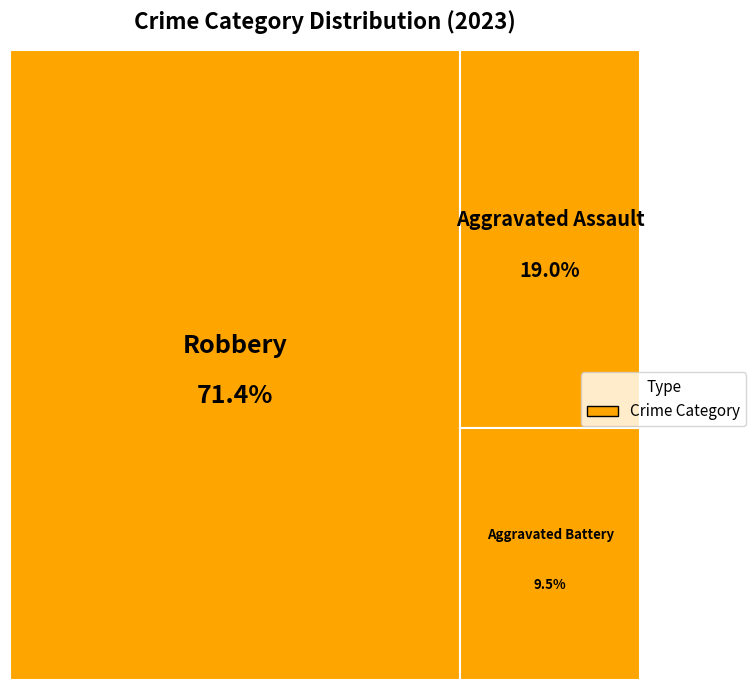

The Criminal Sexual Assault slice represents 10% of the pie. True or false?

False